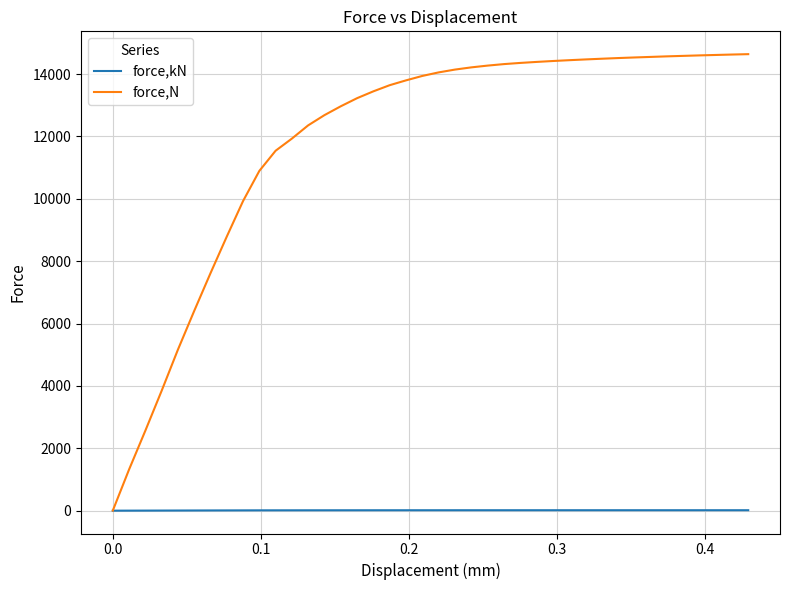

List the series in order of their overall mean, lowest first.

force,kN, force,N